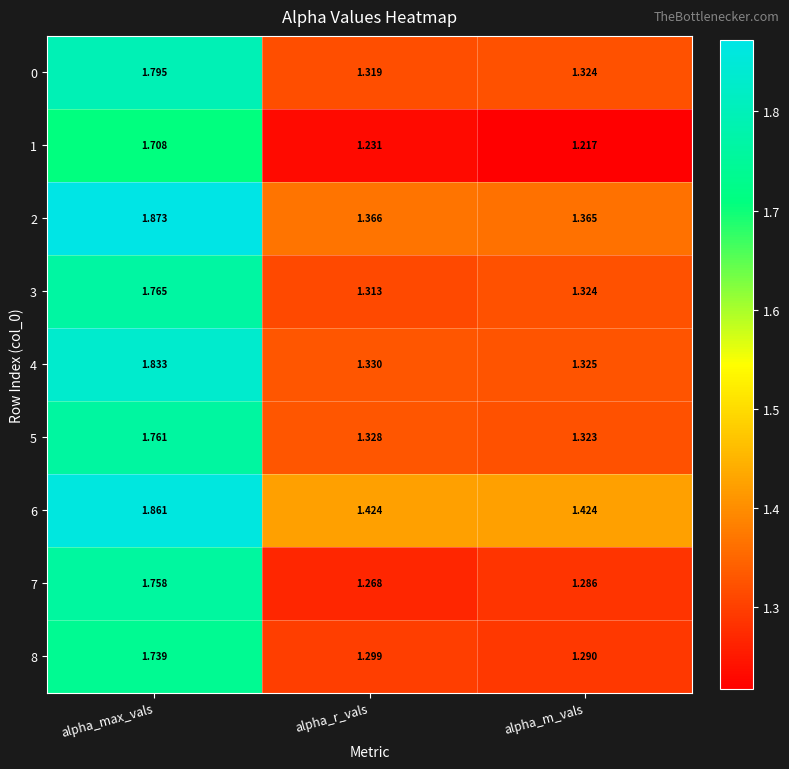

Which label corresponds to the smallest value in the chart?

alpha_m_vals